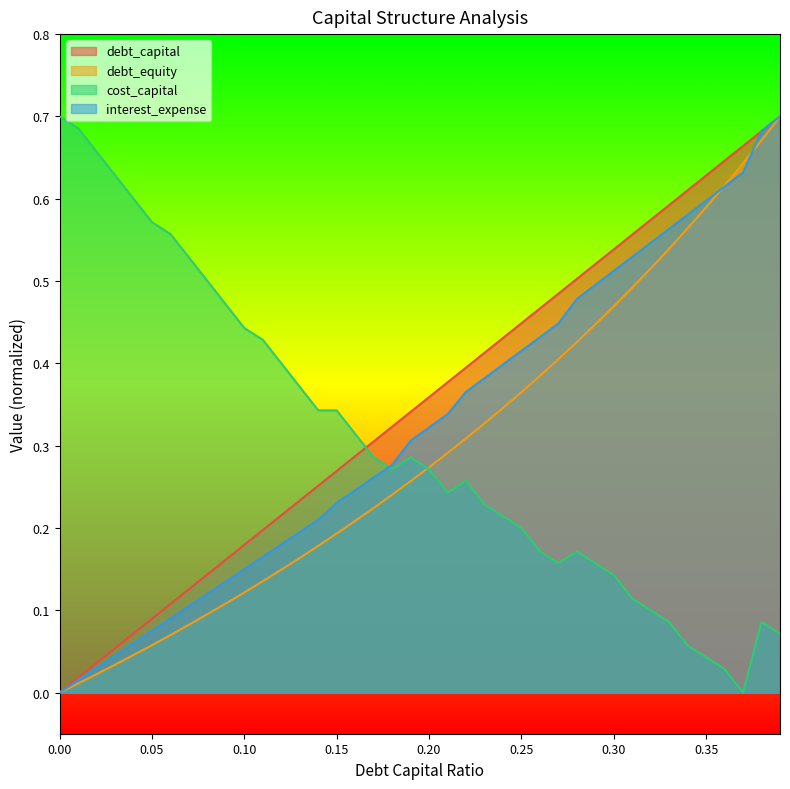

How many times do cost_capital and interest_expense cross each other?

1